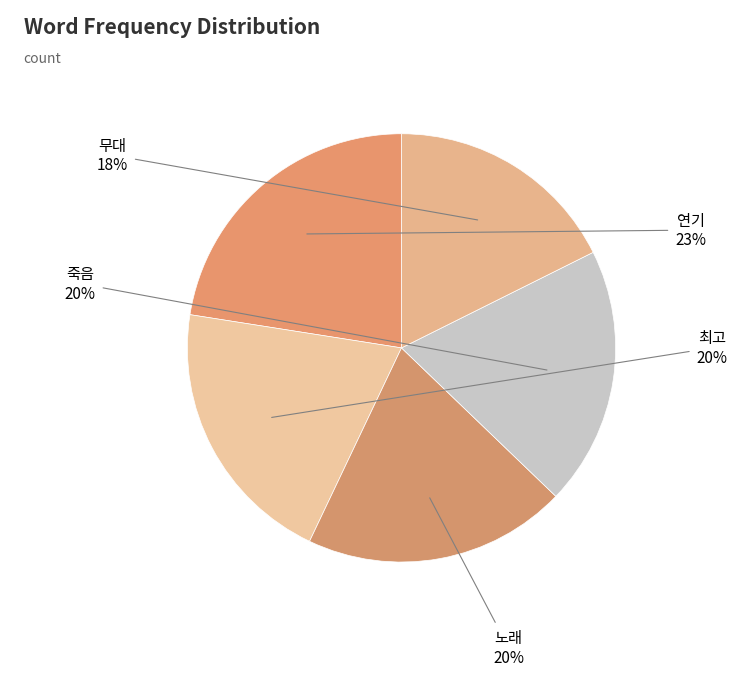

The 노래 slice represents 29% of the pie. True or false?

False